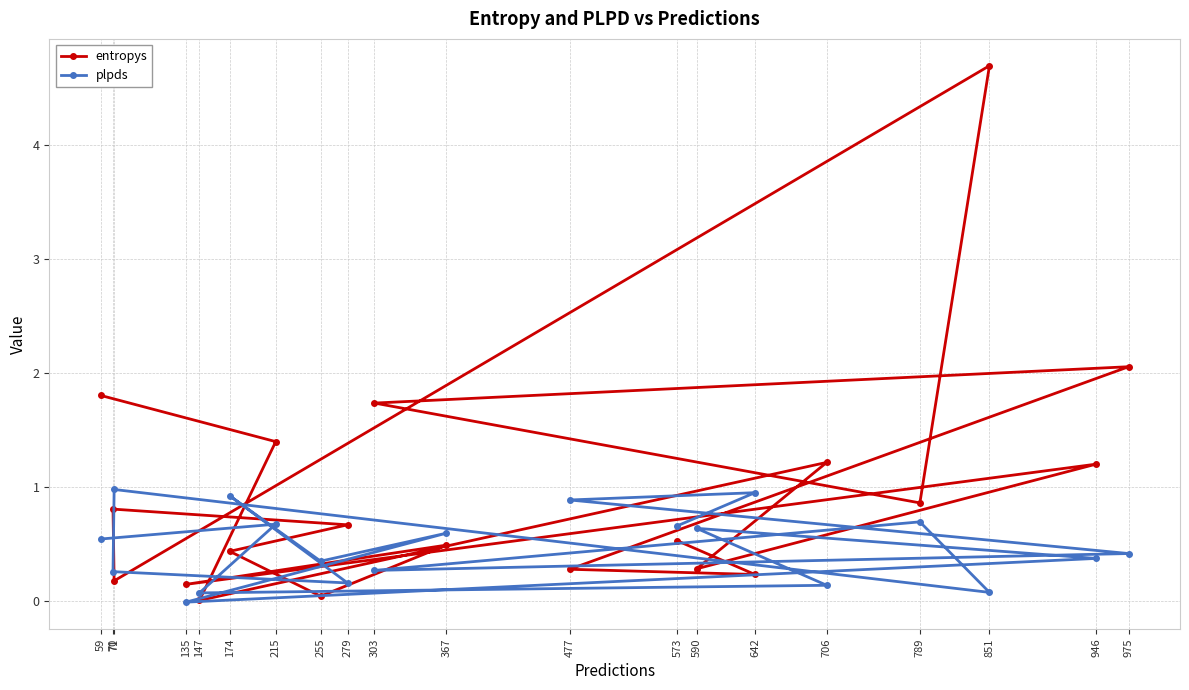

True or false: entropys and plpds intersect in this chart.

True